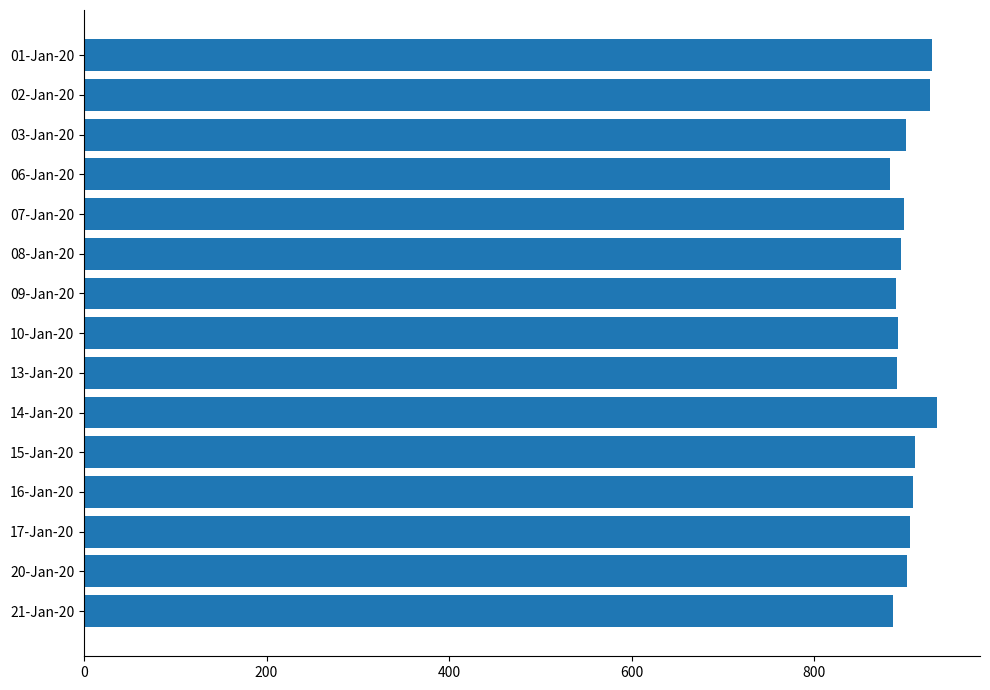

Which has a higher value, 16-Jan-20 or 14-Jan-20?

14-Jan-20